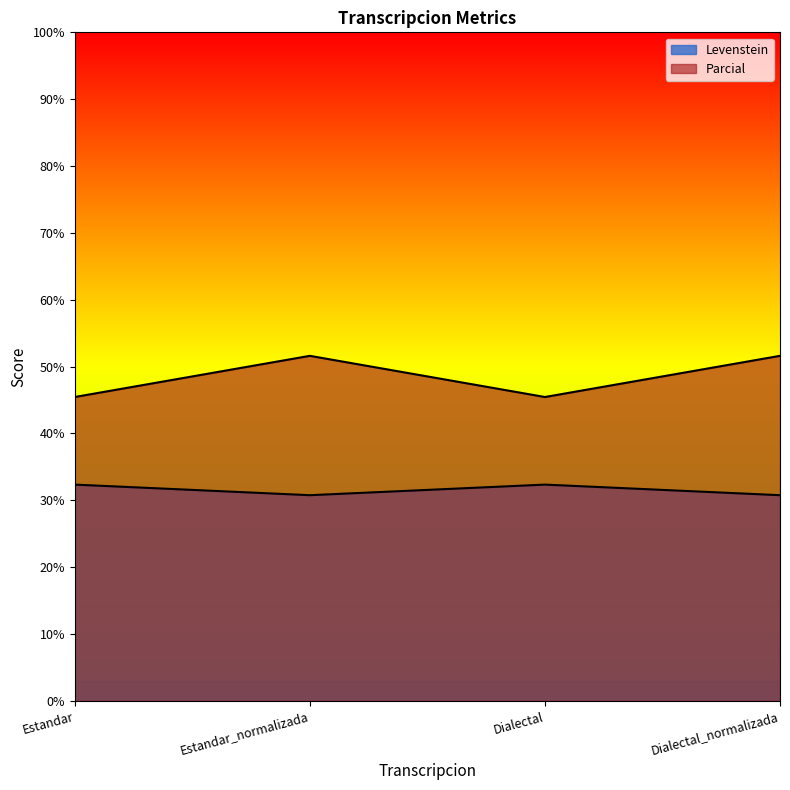

True or false: Levenstein and Parcial cross at least once.

False